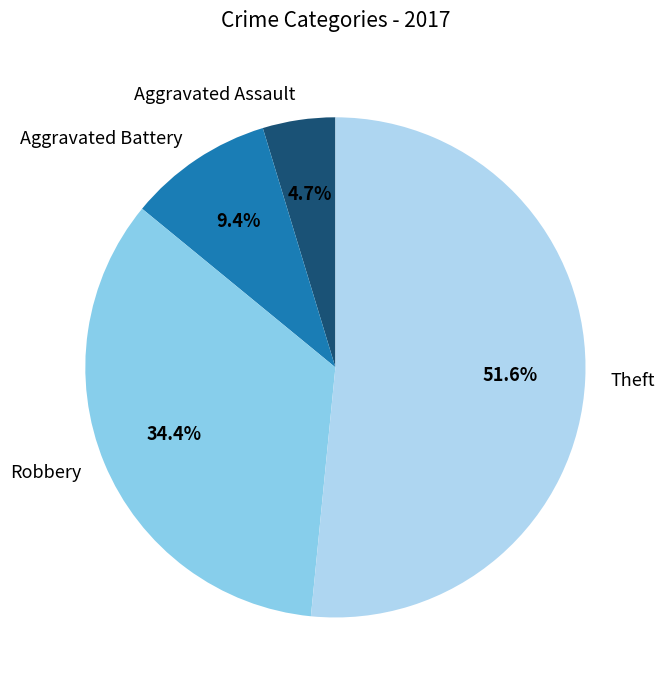

Which slice is the smallest?

Aggravated Assault